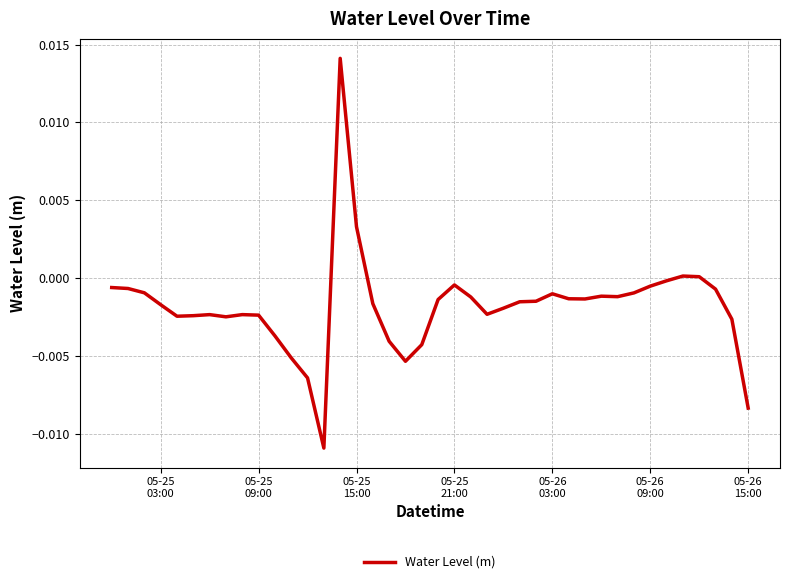

How many lines are shown in the chart?

1